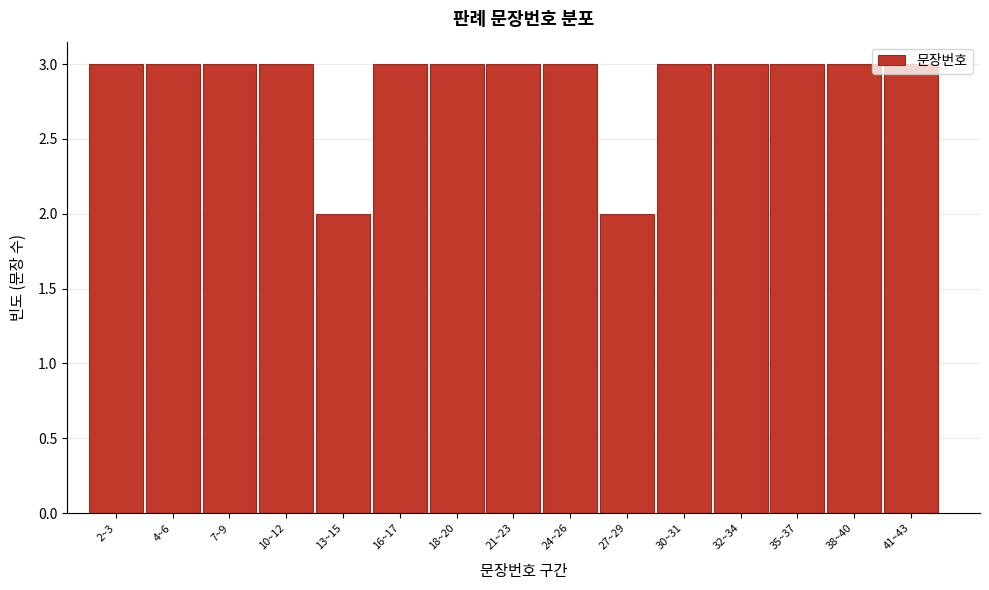

What is the ratio of the value at 4~6 to the value at 21~23?

1.0